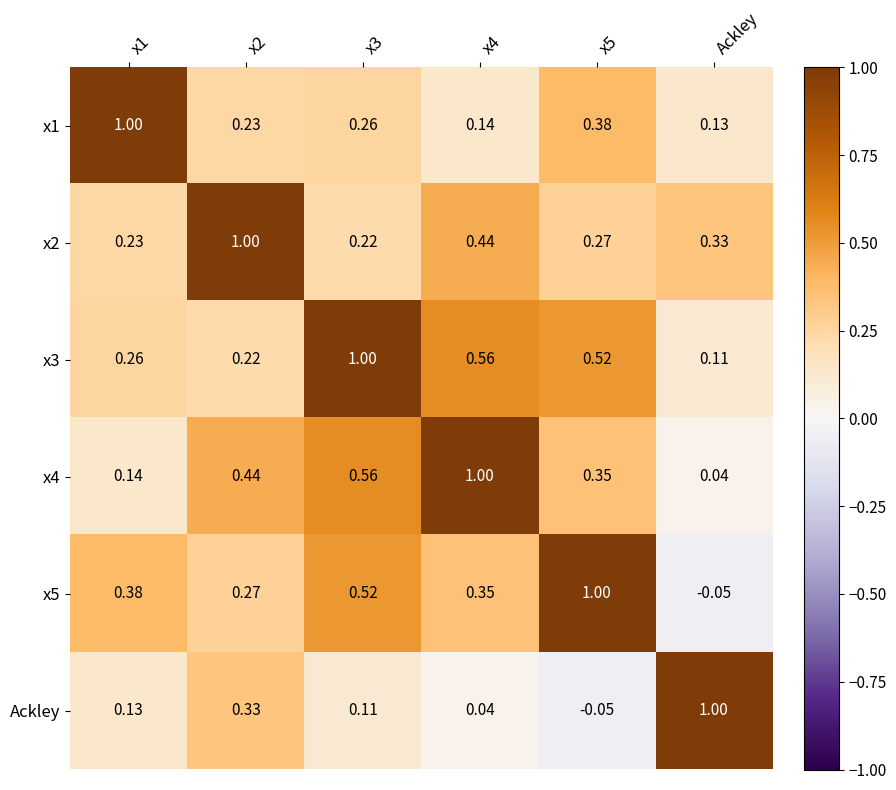

At which label does x4 reach its minimum?

Ackley